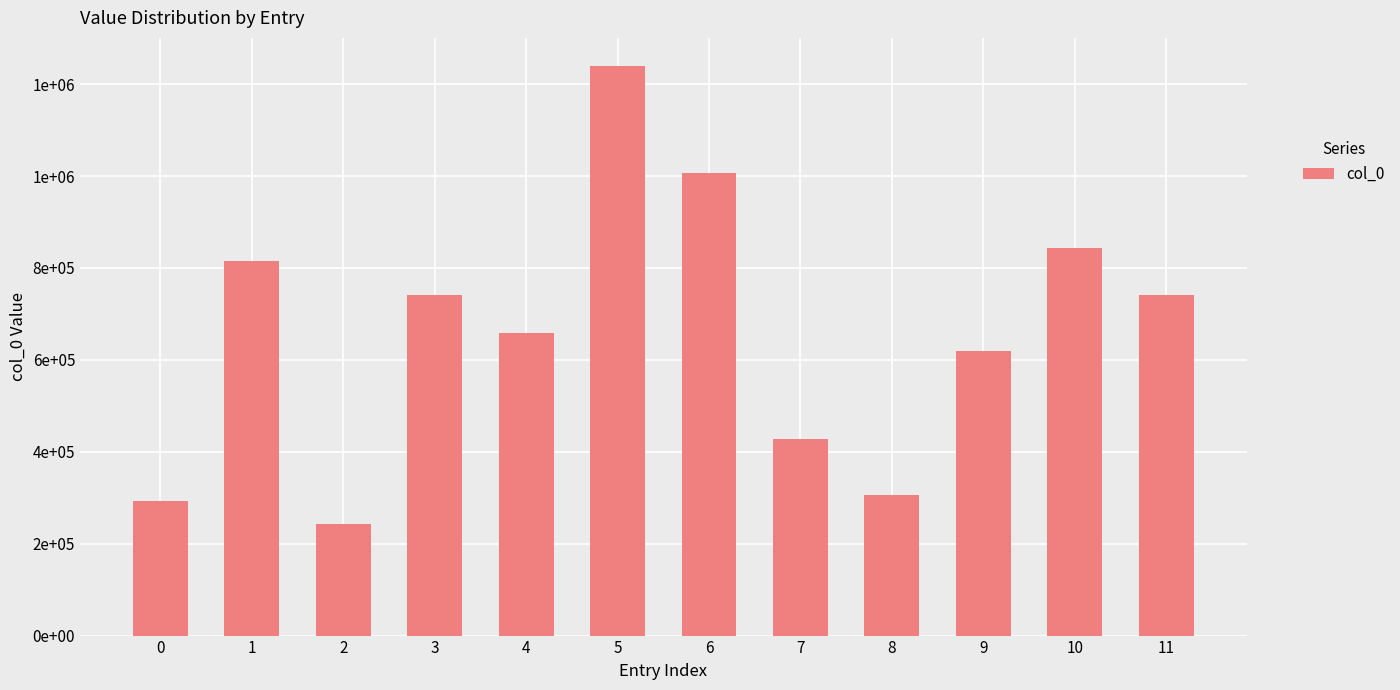

Which category has the highest value across all series?

5